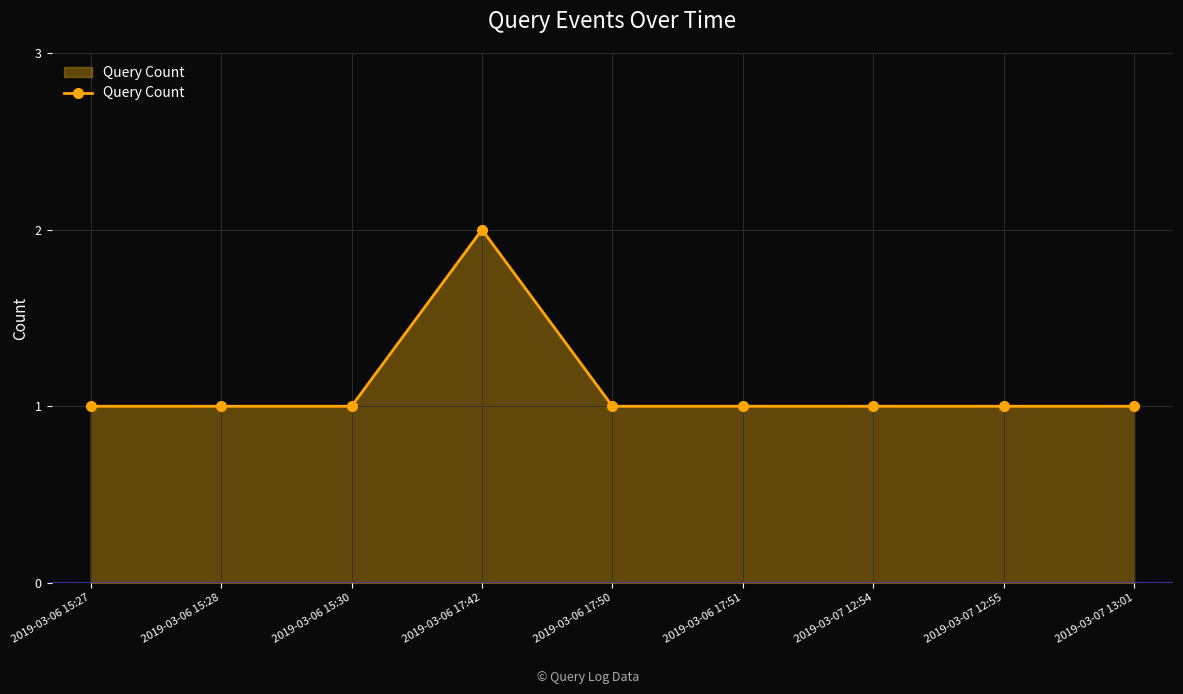

Which label corresponds to the largest value in the chart?

2019-03-06 17:42